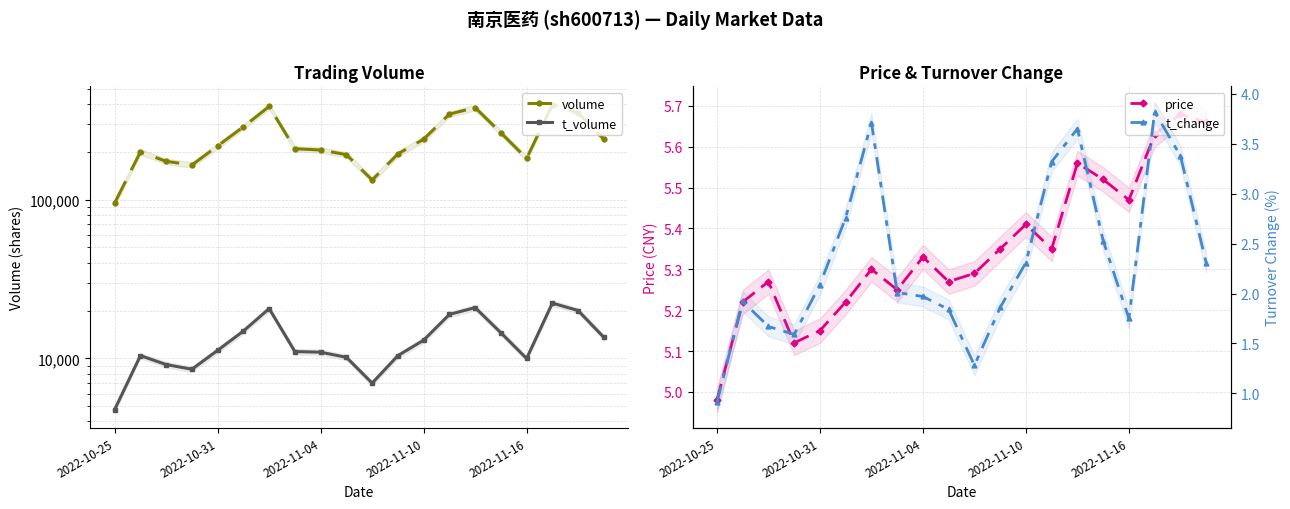

What is the difference between the maximum and minimum values in the volume series?

302357.0